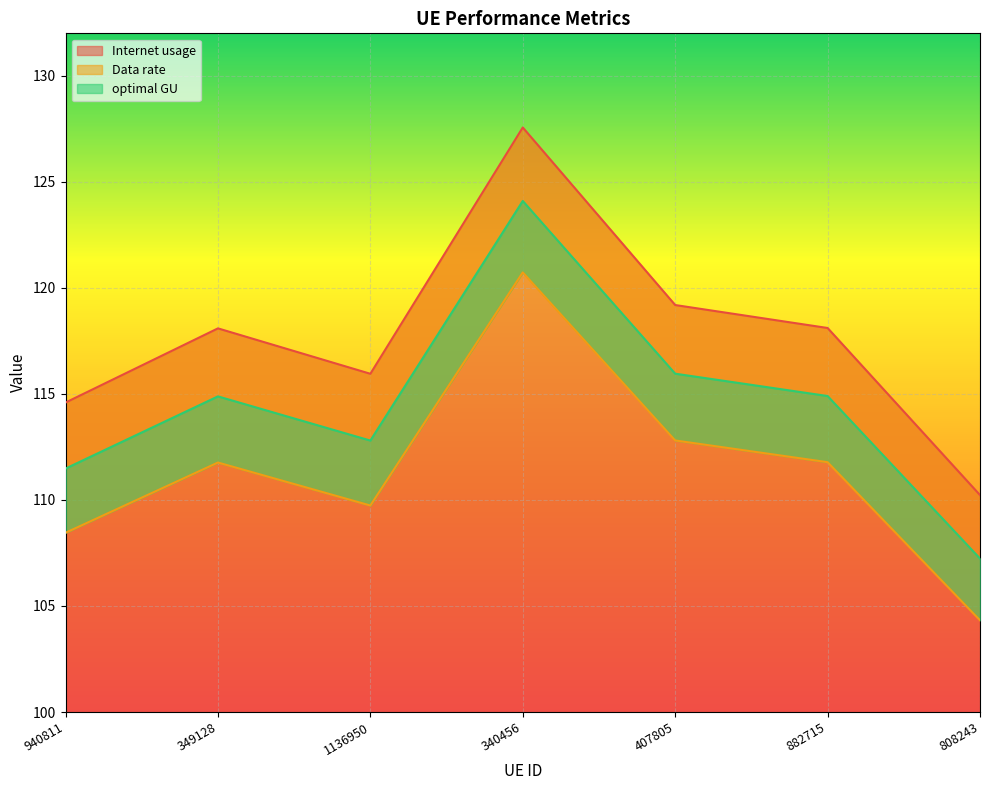

Rank the categories by Data rate value from highest to lowest.

340456, 407805, 882715, 349128, 1136950, 940811, 808243